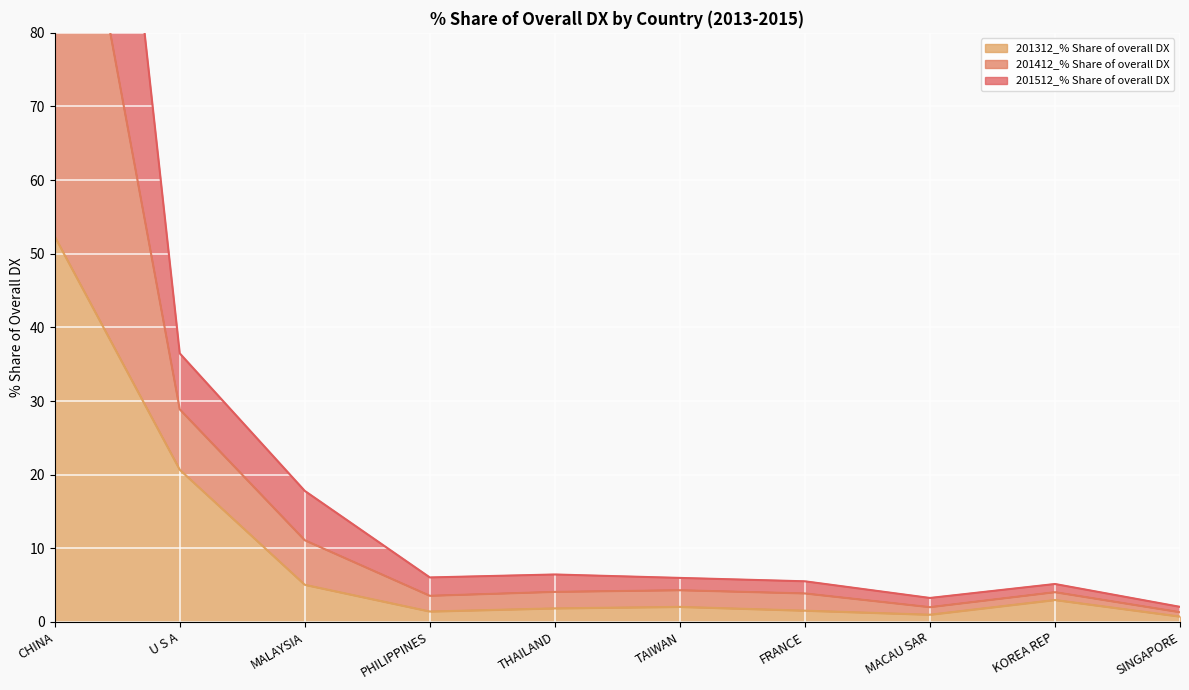

Which category has the lowest value across all series?

SINGAPORE